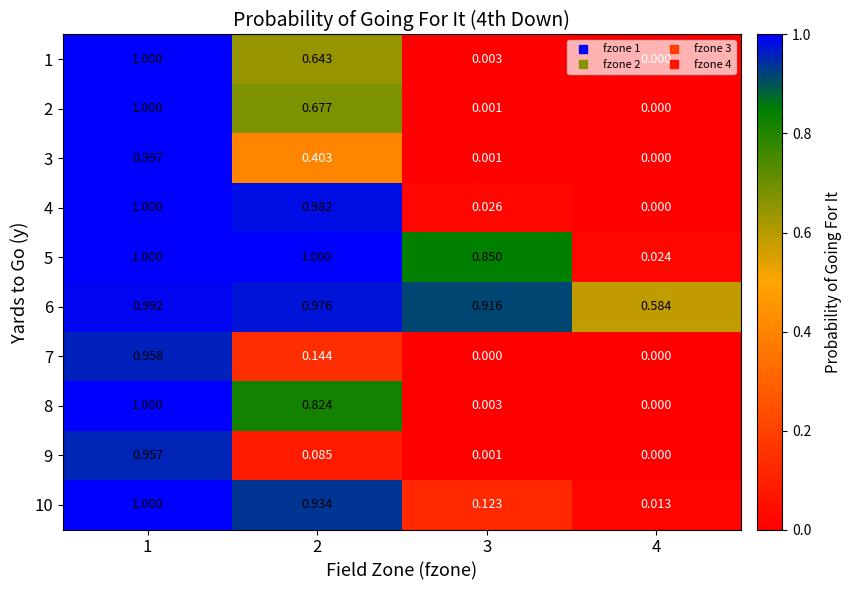

Is the value of 8 at 3 greater than the value of 5 at 3?

No